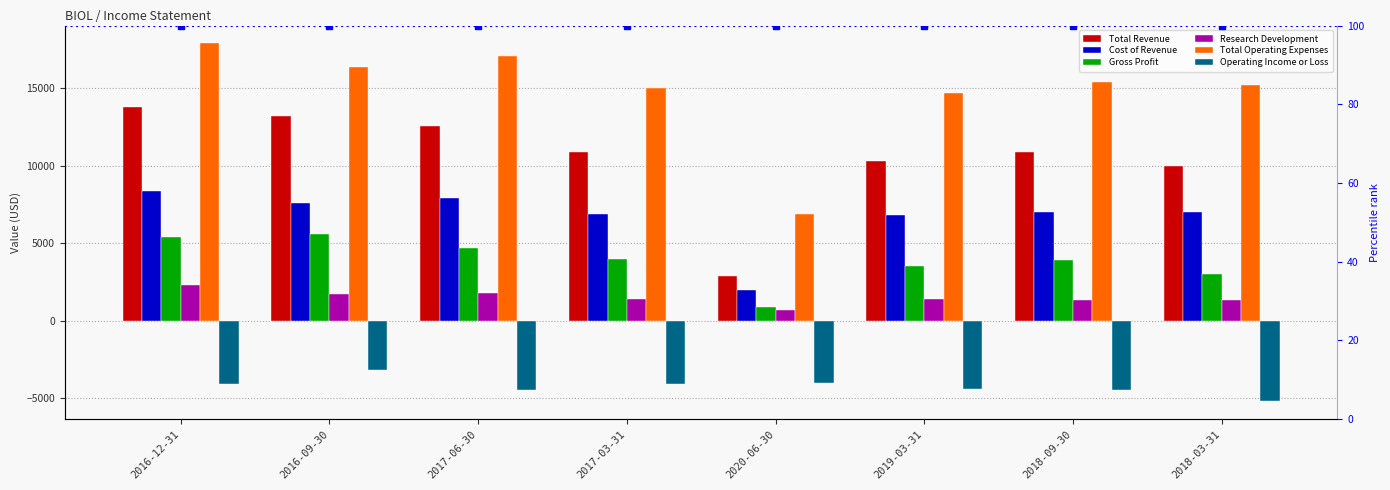

Reading left to right, what are all the values shown in this chart?

Total Revenue: 2016-12-31=13800	2016-09-30=13200	2017-06-30=12600	2017-03-31=10900	2020-06-30=2900	2019-03-31=10300	2018-09-30=10900	2018-03-31=10000
Cost of Revenue: 2016-12-31=8400	2016-09-30=7600	2017-06-30=7900	2017-03-31=6900	2020-06-30=2000	2019-03-31=6800	2018-09-30=7000	2018-03-31=7000
Gross Profit: 2016-12-31=5400	2016-09-30=5600	2017-06-30=4700	2017-03-31=4000	2020-06-30=900	2019-03-31=3500	2018-09-30=3900	2018-03-31=3000
Research Development: 2016-12-31=2300	2016-09-30=1700	2017-06-30=1800	2017-03-31=1400	2020-06-30=700	2019-03-31=1400	2018-09-30=1300	2018-03-31=1300
Total Operating Expenses: 2016-12-31=17900	2016-09-30=16400	2017-06-30=17100	2017-03-31=15000	2020-06-30=6900	2019-03-31=14700	2018-09-30=15400	2018-03-31=15200
Operating Income or Loss: 2016-12-31=-4100	2016-09-30=-3200	2017-06-30=-4500	2017-03-31=-4100	2020-06-30=-4000	2019-03-31=-4400	2018-09-30=-4500	2018-03-31=-5200